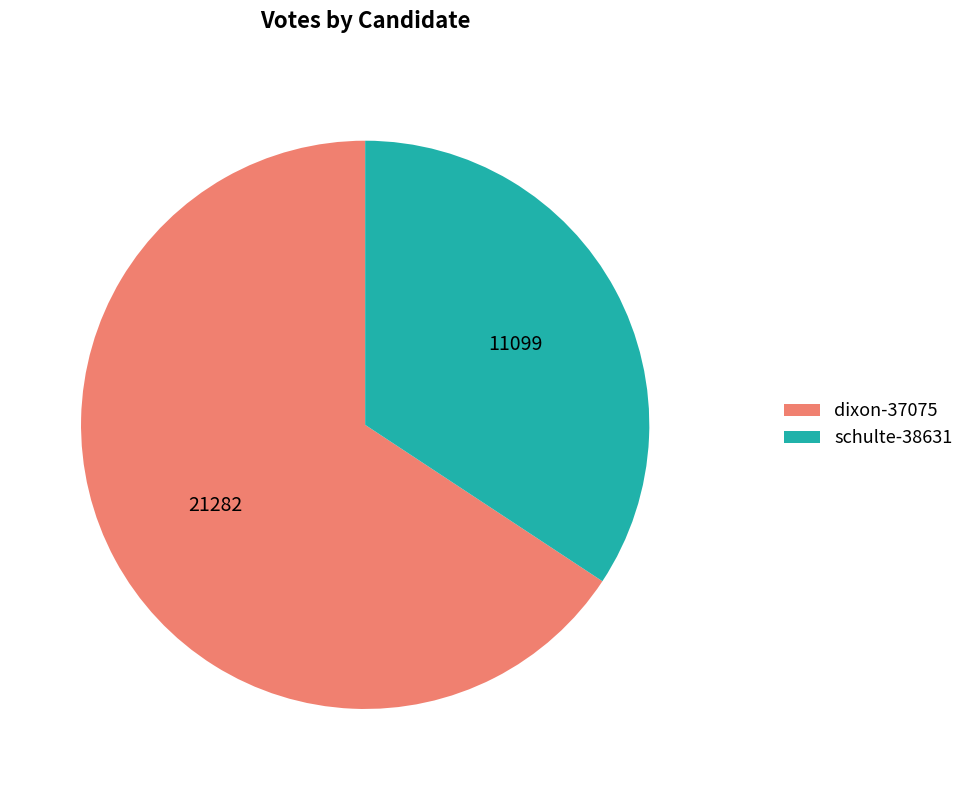

Which slice is the smallest?

schulte-38631